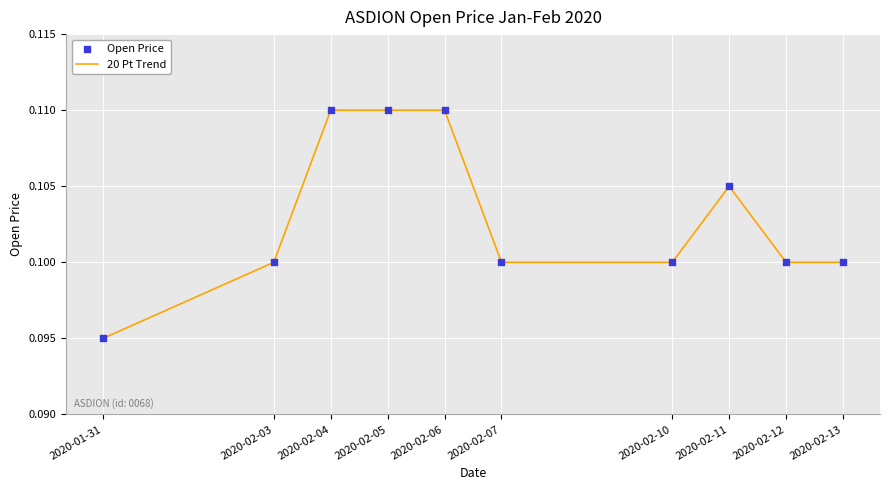

What position from the right is 2020-02-07?

5